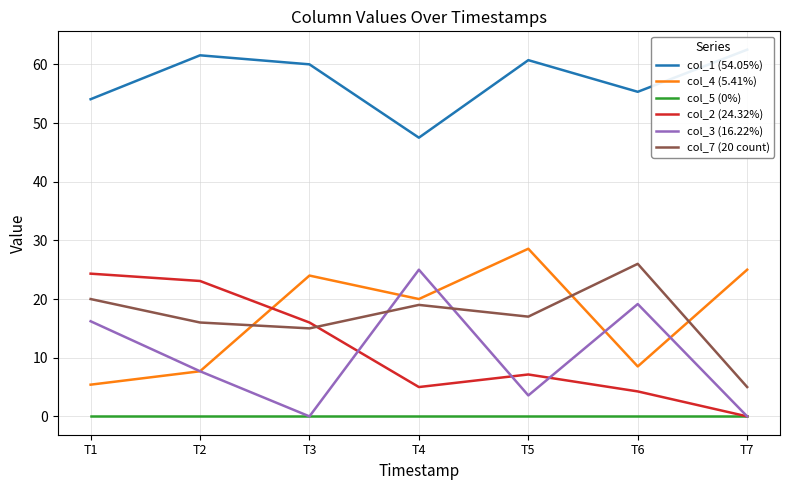

Where is col_4 (5.41%) nearest to the value 16?

T4